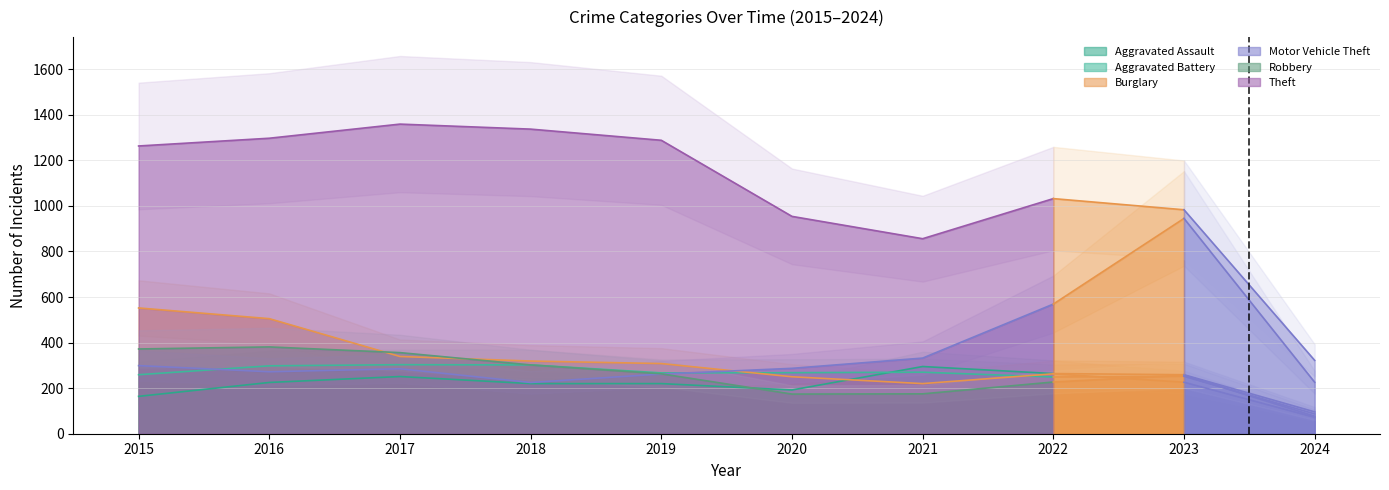

Reading right to left, what are all the values shown in this chart?

Aggravated Assault: 2024=96	2023=259	2022=264	2021=295	2020=192	2019=220	2018=220	2017=251	2016=225	2015=164
Aggravated Battery: 2024=87	2023=252	2022=249	2021=270	2020=268	2019=267	2018=302	2017=303	2016=298	2015=259
Burglary: 2024=72	2023=226	2022=263	2021=220	2020=250	2019=308	2018=319	2017=339	2016=505	2015=552
Motor Vehicle Theft: 2024=226	2023=945	2022=569	2021=332	2020=287	2019=262	2018=225	2017=285	2016=272	2015=299
Robbery: 2024=77	2023=257	2022=227	2021=175	2020=174	2019=263	2018=302	2017=356	2016=381	2015=372
Theft: 2024=322	2023=983	2022=1032	2021=856	2020=954	2019=1288	2018=1337	2017=1359	2016=1297	2015=1263